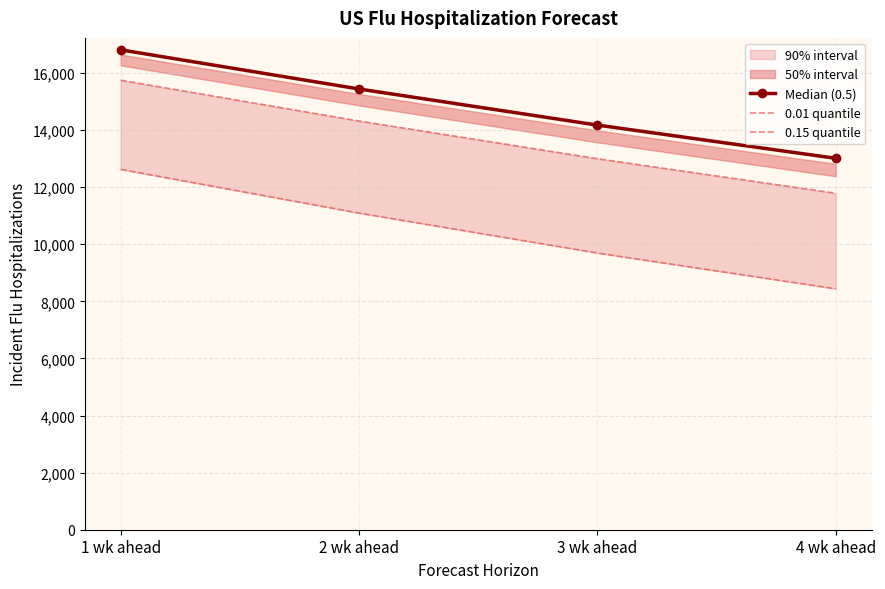

How many values in the 0.15 quantile series exceed 14313?

2